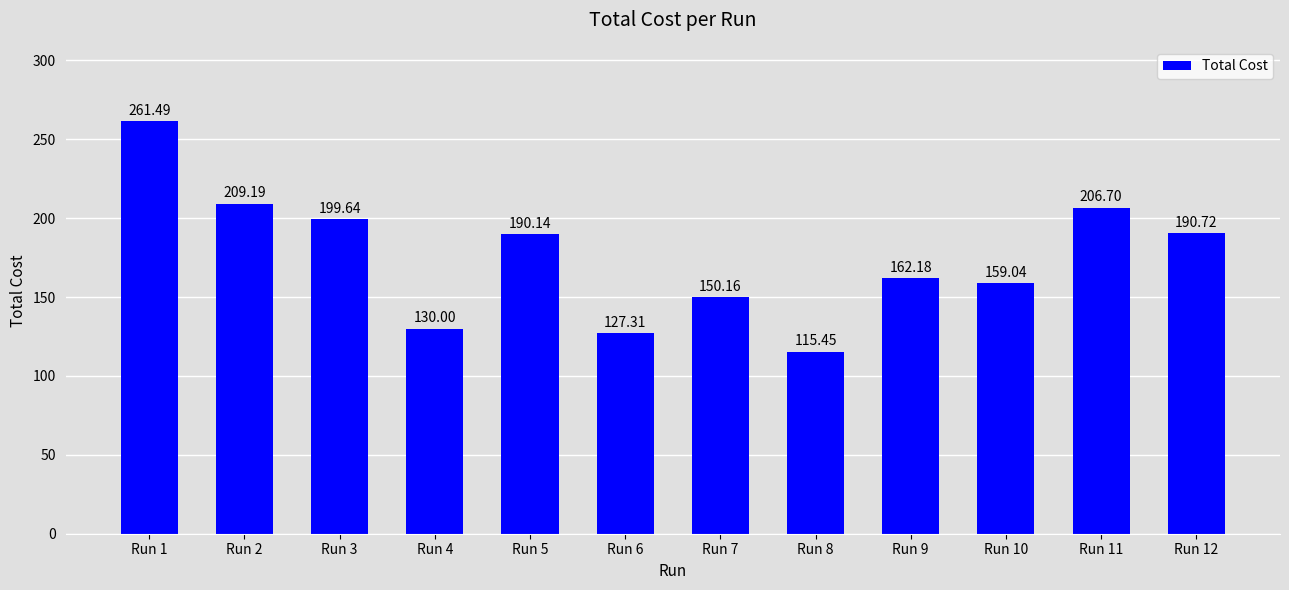

How many bars are there in total?

12